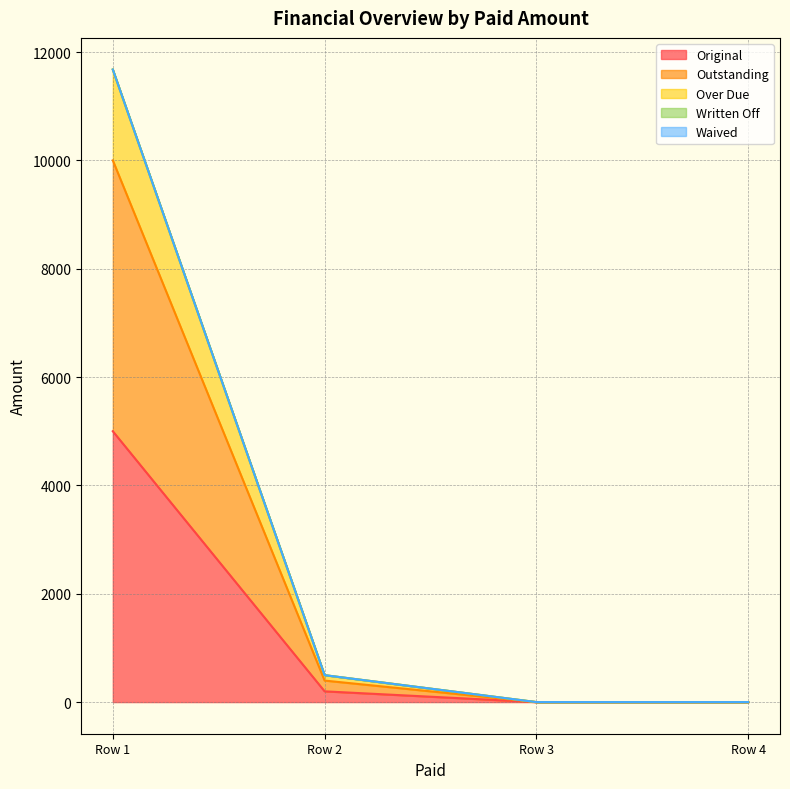

Does the chart display data point markers on the line(s)?

No